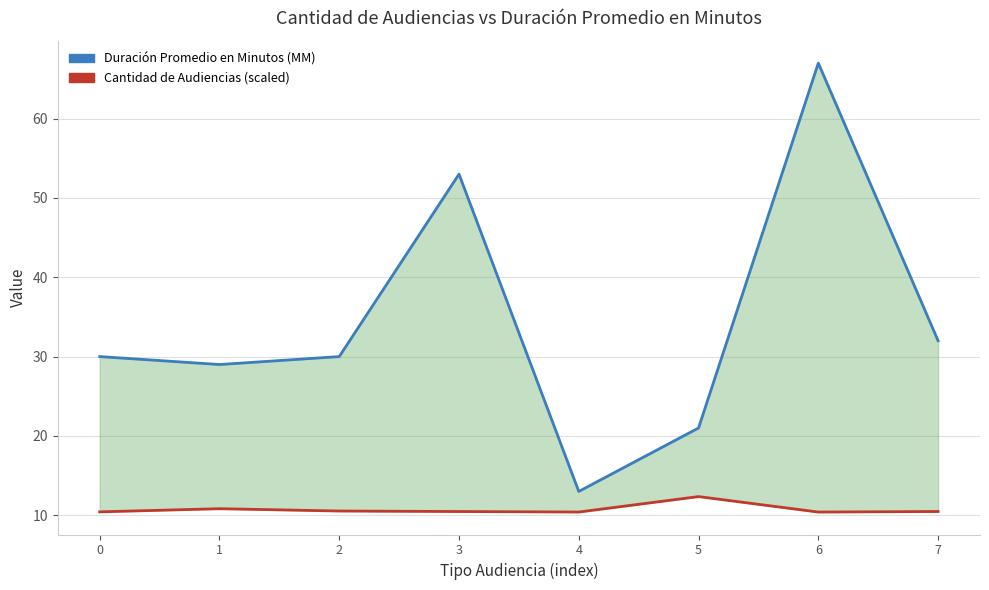

List the series in order of their peak value, highest first.

Duración Promedio en Minutos (MM), Cantidad de Audiencias (scaled)